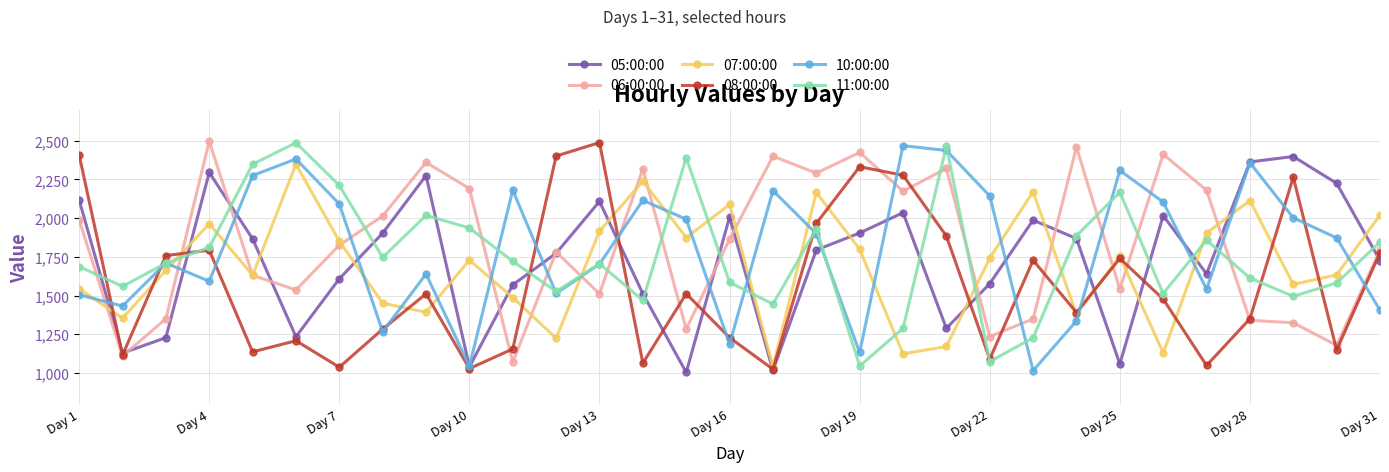

How many series are shown in this chart?

6